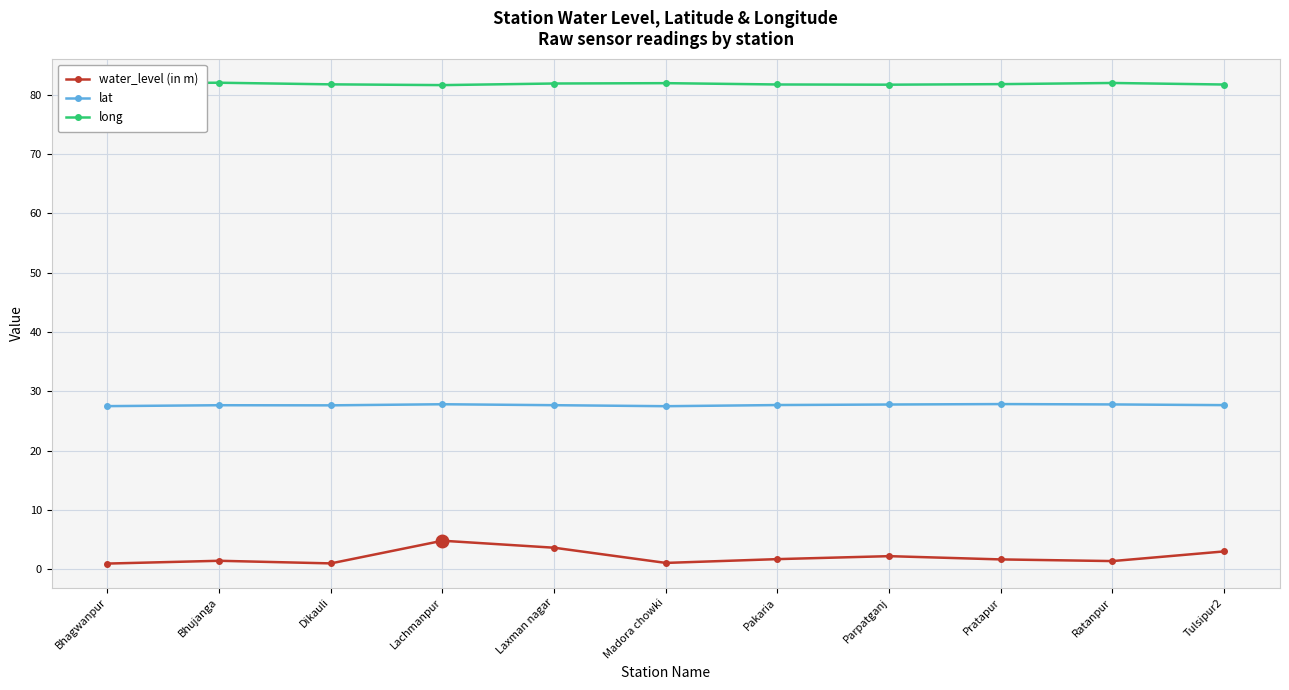

What position from the right is Bhujanga?

10